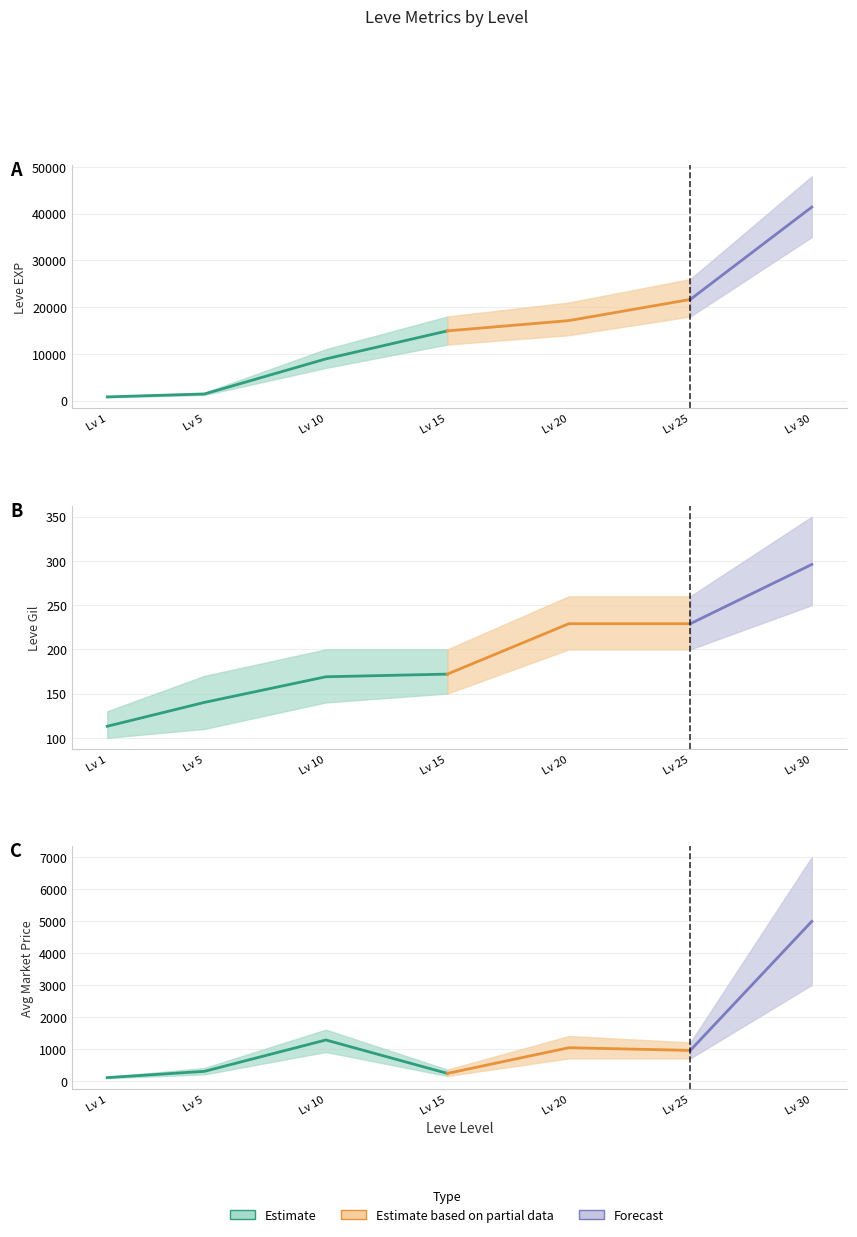

What is the difference between the currentAveragePrice values at 5 and 10?

982.0